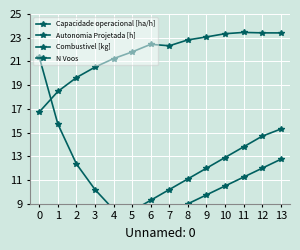

Is the value of Autonomia Projetada [h] at 6 greater than the value of Capacidade operacional [ha/h] at 2?

No